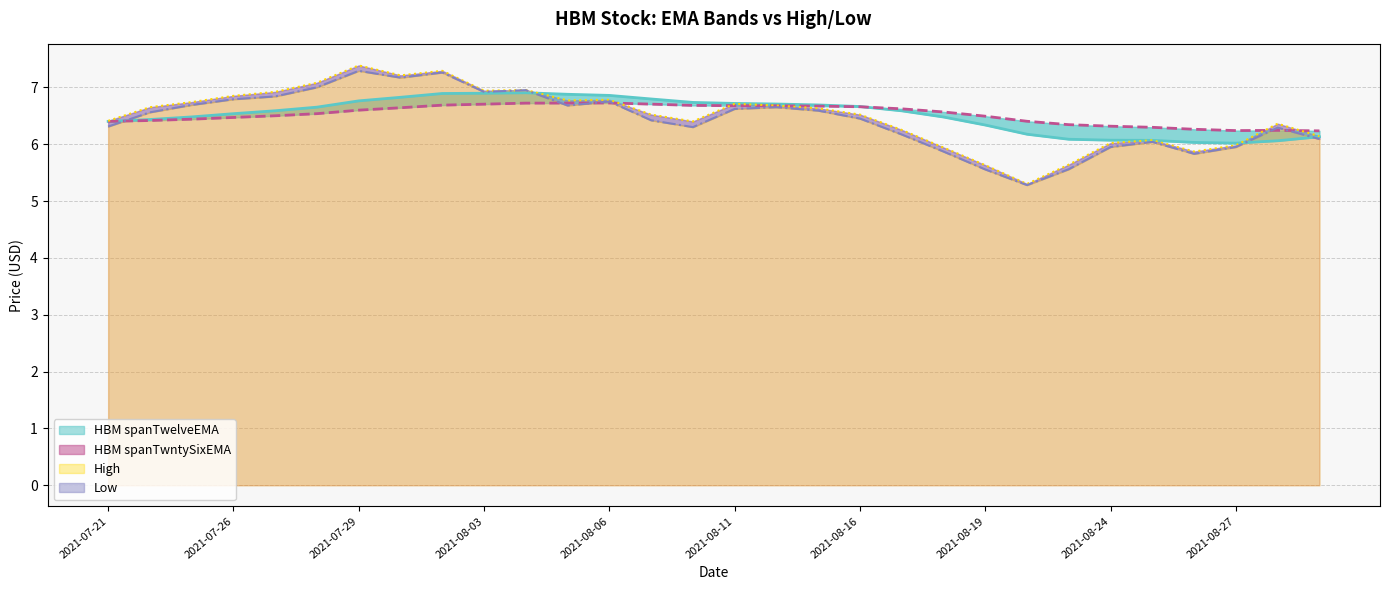

Reading left to right, extract all data points from this chart.

HBM spanTwelveEMA: 2021-07-21=6.4	2021-07-22=6.4	2021-07-23=6.5	2021-07-26=6.5	2021-07-27=6.6	2021-07-28=6.7	2021-07-29=6.8	2021-07-30=6.8	2021-08-02=6.9	2021-08-03=6.9	2021-08-04=6.9	2021-08-05=6.9	2021-08-06=6.9	2021-08-09=6.8	2021-08-10=6.7	2021-08-11=6.7	2021-08-12=6.7	2021-08-13=6.7	2021-08-16=6.7	2021-08-17=6.6	2021-08-18=6.5	2021-08-19=6.3	2021-08-20=6.2	2021-08-23=6.1	2021-08-24=6.1	2021-08-25=6.1	2021-08-26=6.0	2021-08-27=6.0	2021-08-30=6.1	2021-08-31=6.1
HBM spanTwntySixEMA: 2021-07-21=6.4	2021-07-22=6.4	2021-07-23=6.4	2021-07-26=6.5	2021-07-27=6.5	2021-07-28=6.5	2021-07-29=6.6	2021-07-30=6.6	2021-08-02=6.7	2021-08-03=6.7	2021-08-04=6.7	2021-08-05=6.7	2021-08-06=6.7	2021-08-09=6.7	2021-08-10=6.7	2021-08-11=6.7	2021-08-12=6.7	2021-08-13=6.7	2021-08-16=6.7	2021-08-17=6.6	2021-08-18=6.6	2021-08-19=6.5	2021-08-20=6.4	2021-08-23=6.3	2021-08-24=6.3	2021-08-25=6.3	2021-08-26=6.3	2021-08-27=6.2	2021-08-30=6.2	2021-08-31=6.2
High: 2021-07-21=6.4	2021-07-22=6.7	2021-07-23=6.7	2021-07-26=6.8	2021-07-27=6.9	2021-07-28=7.1	2021-07-29=7.4	2021-07-30=7.2	2021-08-02=7.3	2021-08-03=6.9	2021-08-04=7.0	2021-08-05=6.8	2021-08-06=6.8	2021-08-09=6.5	2021-08-10=6.4	2021-08-11=6.7	2021-08-12=6.7	2021-08-13=6.6	2021-08-16=6.5	2021-08-17=6.2	2021-08-18=5.9	2021-08-19=5.6	2021-08-20=5.3	2021-08-23=5.6	2021-08-24=6.0	2021-08-25=6.1	2021-08-26=5.9	2021-08-27=6.0	2021-08-30=6.4	2021-08-31=6.1
Low: 2021-07-21=6.3	2021-07-22=6.6	2021-07-23=6.7	2021-07-26=6.8	2021-07-27=6.8	2021-07-28=7.0	2021-07-29=7.3	2021-07-30=7.2	2021-08-02=7.3	2021-08-03=6.9	2021-08-04=7.0	2021-08-05=6.7	2021-08-06=6.8	2021-08-09=6.4	2021-08-10=6.3	2021-08-11=6.6	2021-08-12=6.7	2021-08-13=6.6	2021-08-16=6.5	2021-08-17=6.2	2021-08-18=5.9	2021-08-19=5.6	2021-08-20=5.3	2021-08-23=5.6	2021-08-24=6.0	2021-08-25=6.0	2021-08-26=5.8	2021-08-27=6.0	2021-08-30=6.3	2021-08-31=6.1